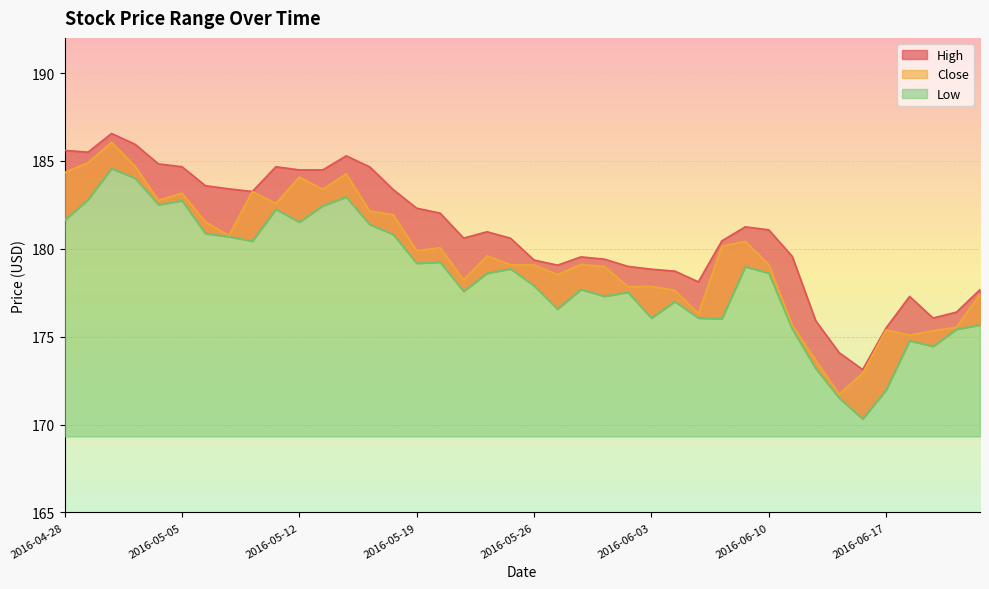

True or false: Close and Low intersect in this chart.

False